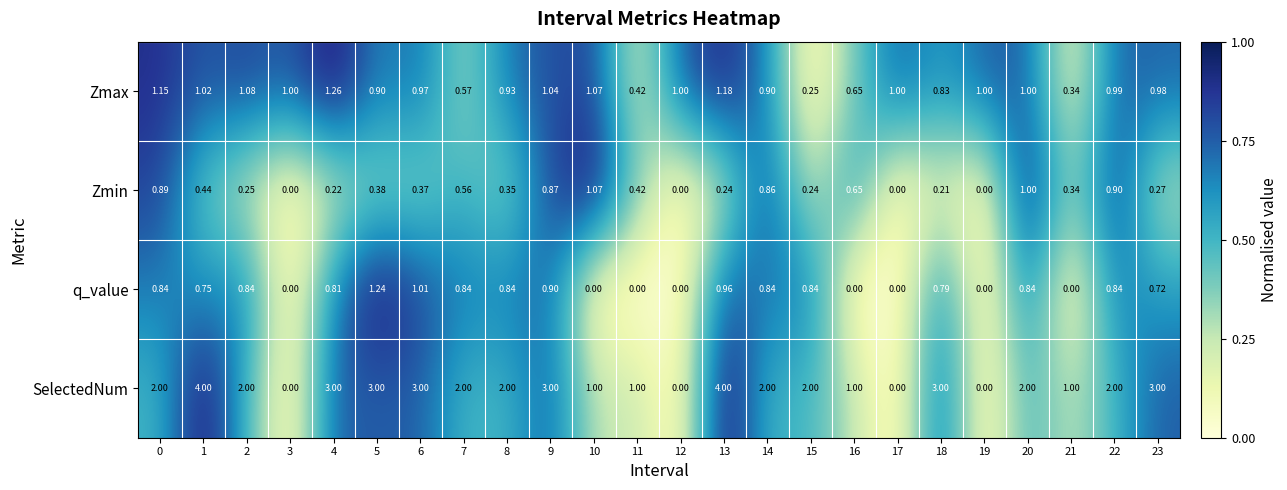

Rank the series at 7 from lowest to highest value.

Zmin, Zmax, q_value, SelectedNum